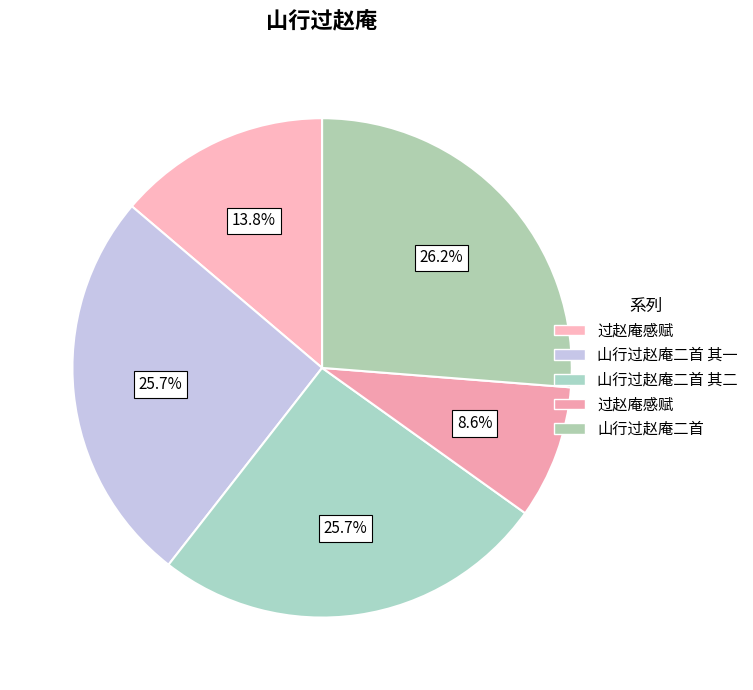

How many slices are in this pie chart?

5